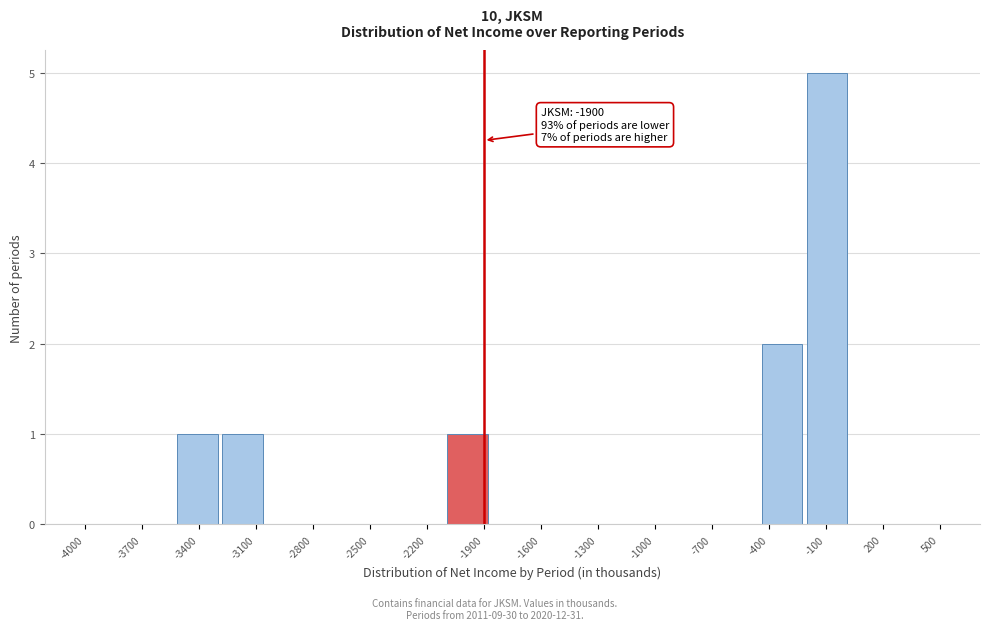

Over which range of the x-axis is the bar tallest?

-200 to 50